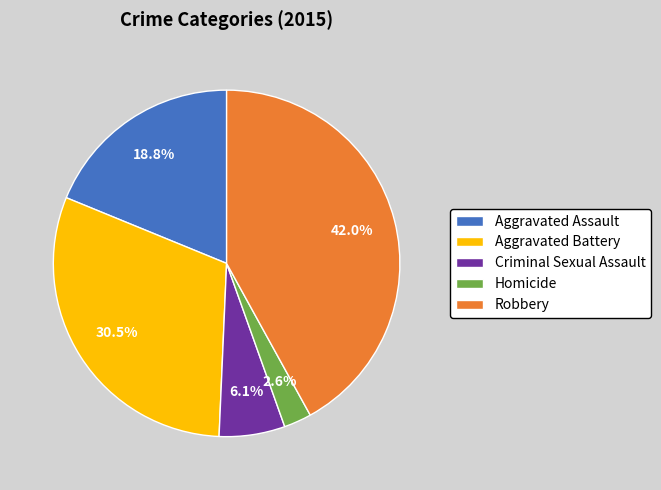

Does any single category account for the majority?

No